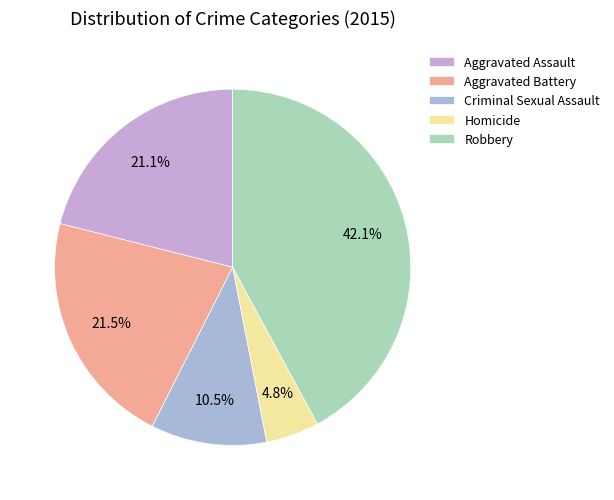

Is there any slice that represents more than half of the pie?

No